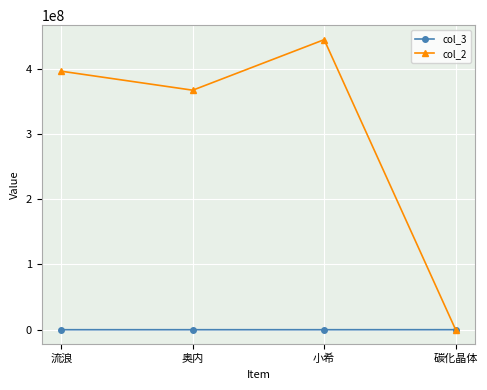

How many lines are shown in the chart?

2